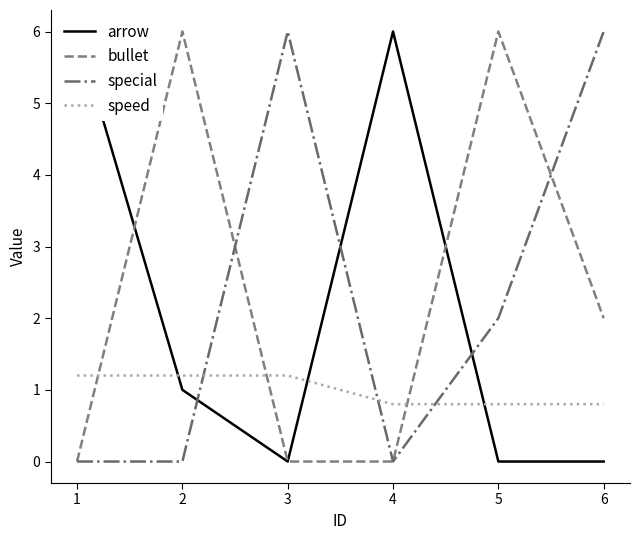

What is the sum of the speed values at 6 and 1?

2.0